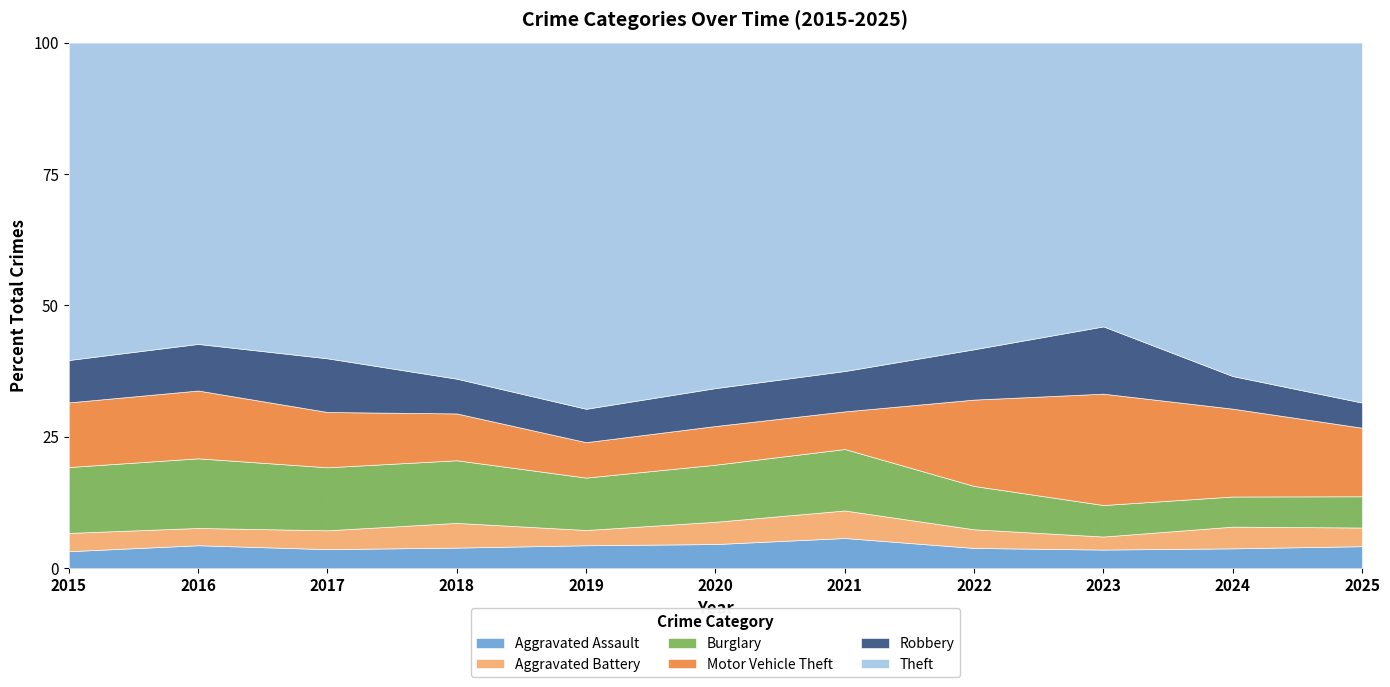

What is the maximum value for Aggravated Assault?

5.8